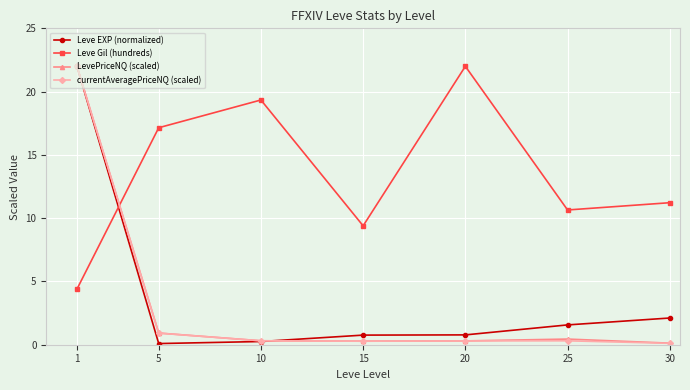

Reading left to right, extract all data points from this chart.

Leve EXP (normalized): 1=22.0	5=0.1	10=0.3	15=0.8	20=0.8	25=1.6	30=2.1
Leve Gil (hundreds): 1=4.4	5=17.1	10=19.3	15=9.4	20=22.0	25=10.6	30=11.2
LevePriceNQ (scaled): 1=22.0	5=0.9	10=0.3	15=0.3	20=0.3	25=0.4	30=0.1
currentAveragePriceNQ (scaled): 1=22.0	5=0.9	10=0.3	15=0.3	20=0.3	25=0.3	30=0.1